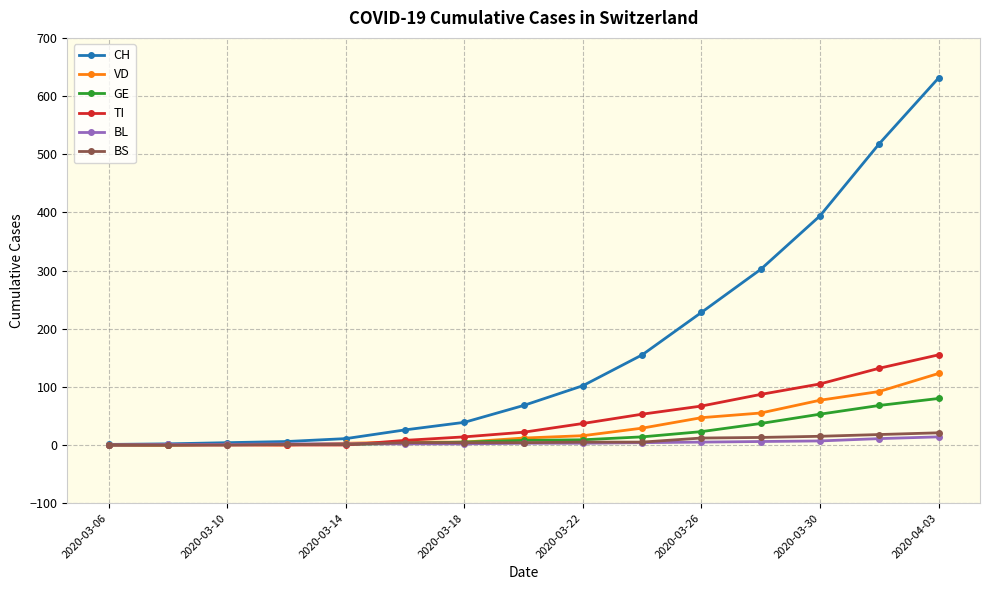

Which series has the largest total across all categories?

CH